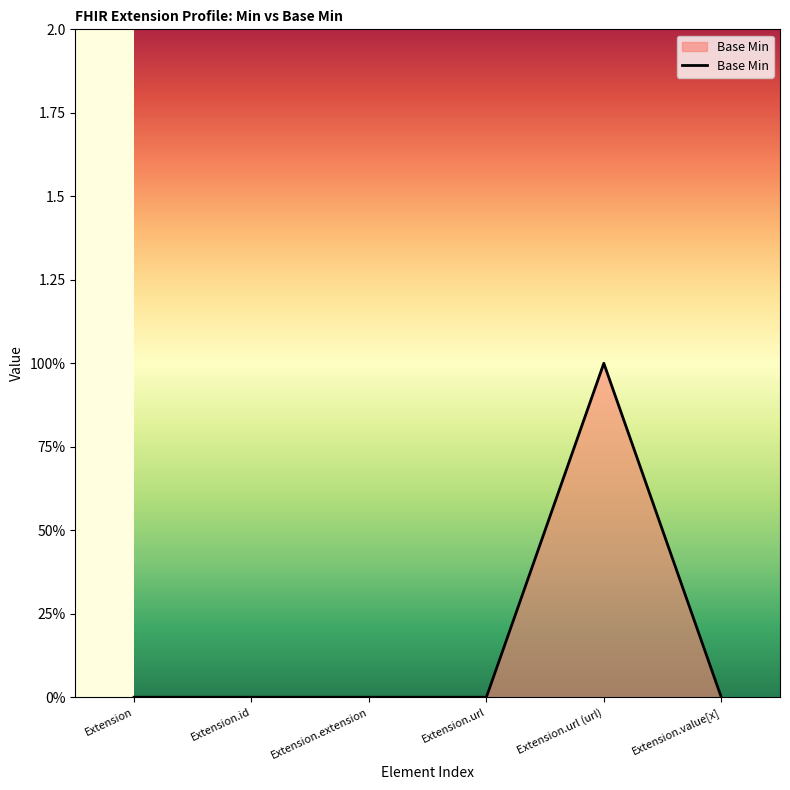

Rank the categories by value from highest to lowest.

Extension.url (url), Extension, Extension.id, Extension.extension, Extension.url, Extension.value[x]